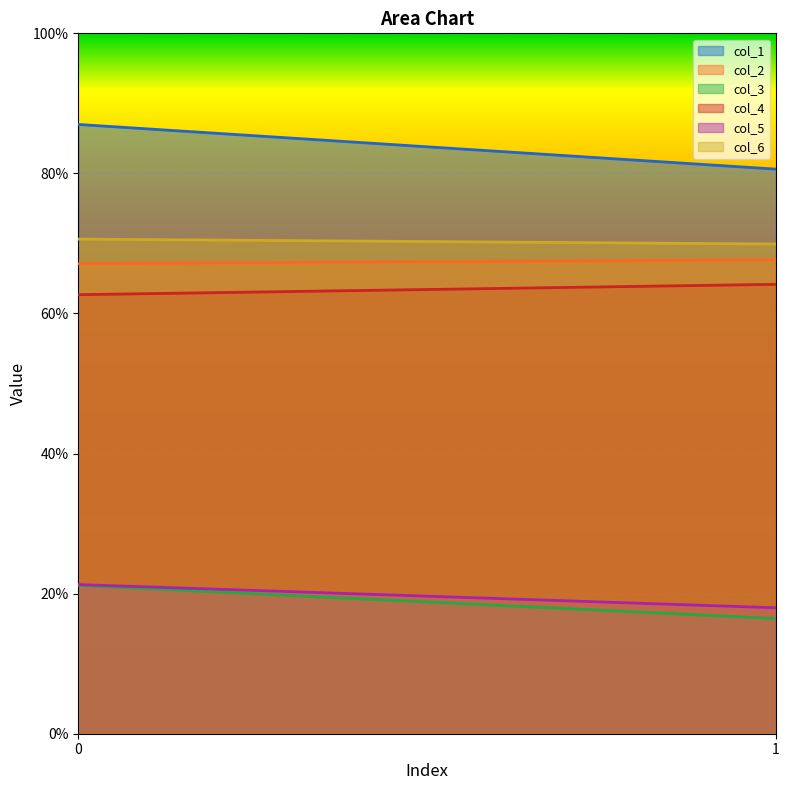

Reading left to right, list all the values displayed in this chart.

col_1: 0=87.0	1=80.6
col_2: 0=67.1	1=67.7
col_3: 0=21.2	1=16.4
col_4: 0=62.7	1=64.2
col_5: 0=21.3	1=18.0
col_6: 0=70.6	1=69.9